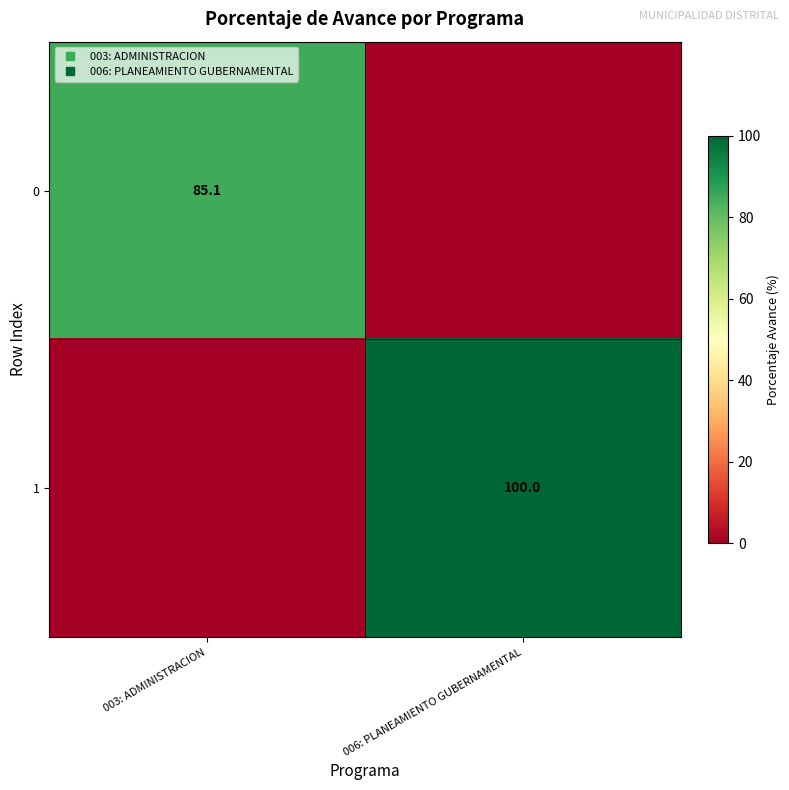

The value of 0 at 006: PLANEAMIENTO GUBERNAMENTAL is 0.0. True or false?

True